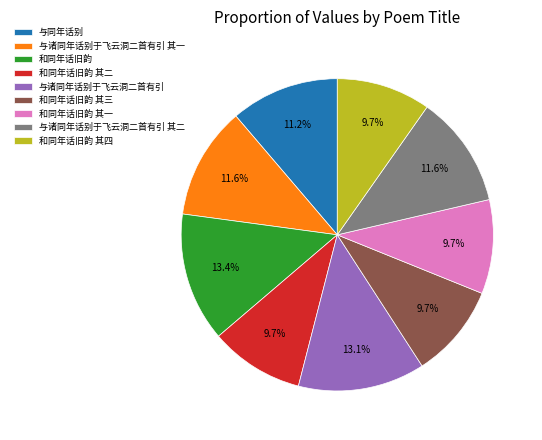

Do 与诸同年话别于飞云洞二首有引 and 和同年话旧韵 其三 together represent more than half of the pie?

No